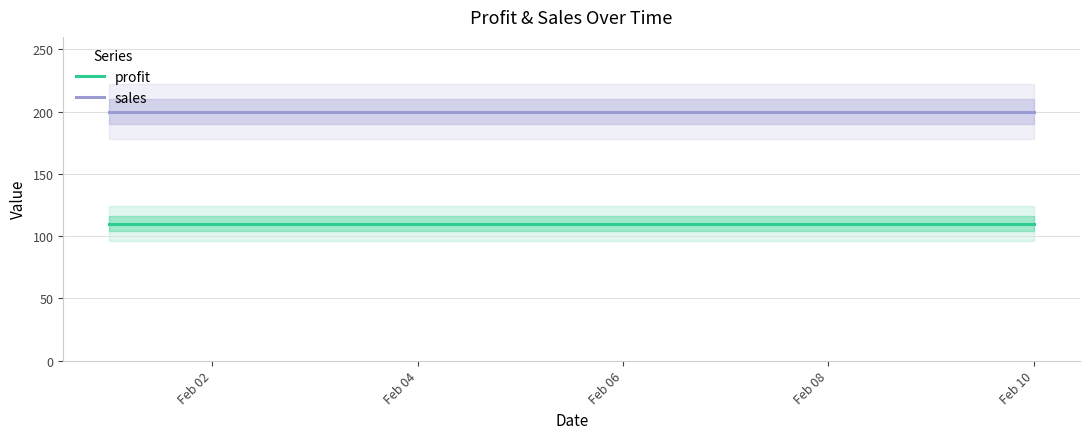

What is the sum of the sales values at Feb 06 and Feb 02?

400